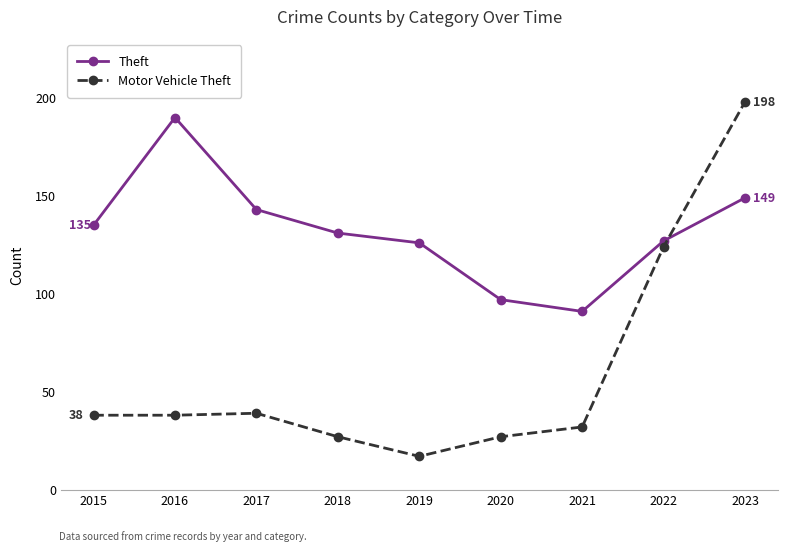

What is the value of the Theft point at the 8th from the left?

127